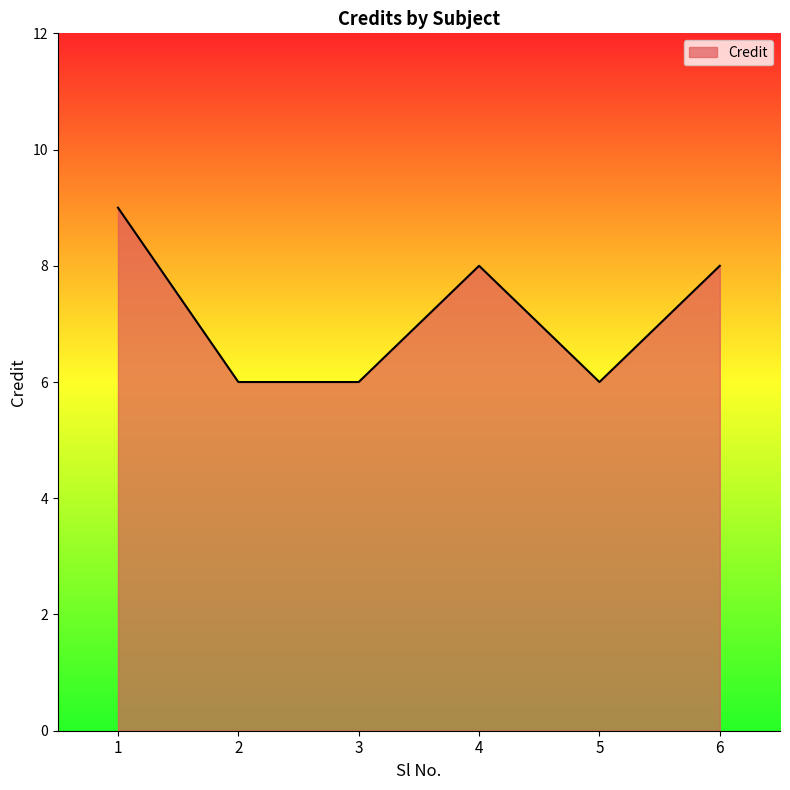

Which category has the highest value across all series?

1